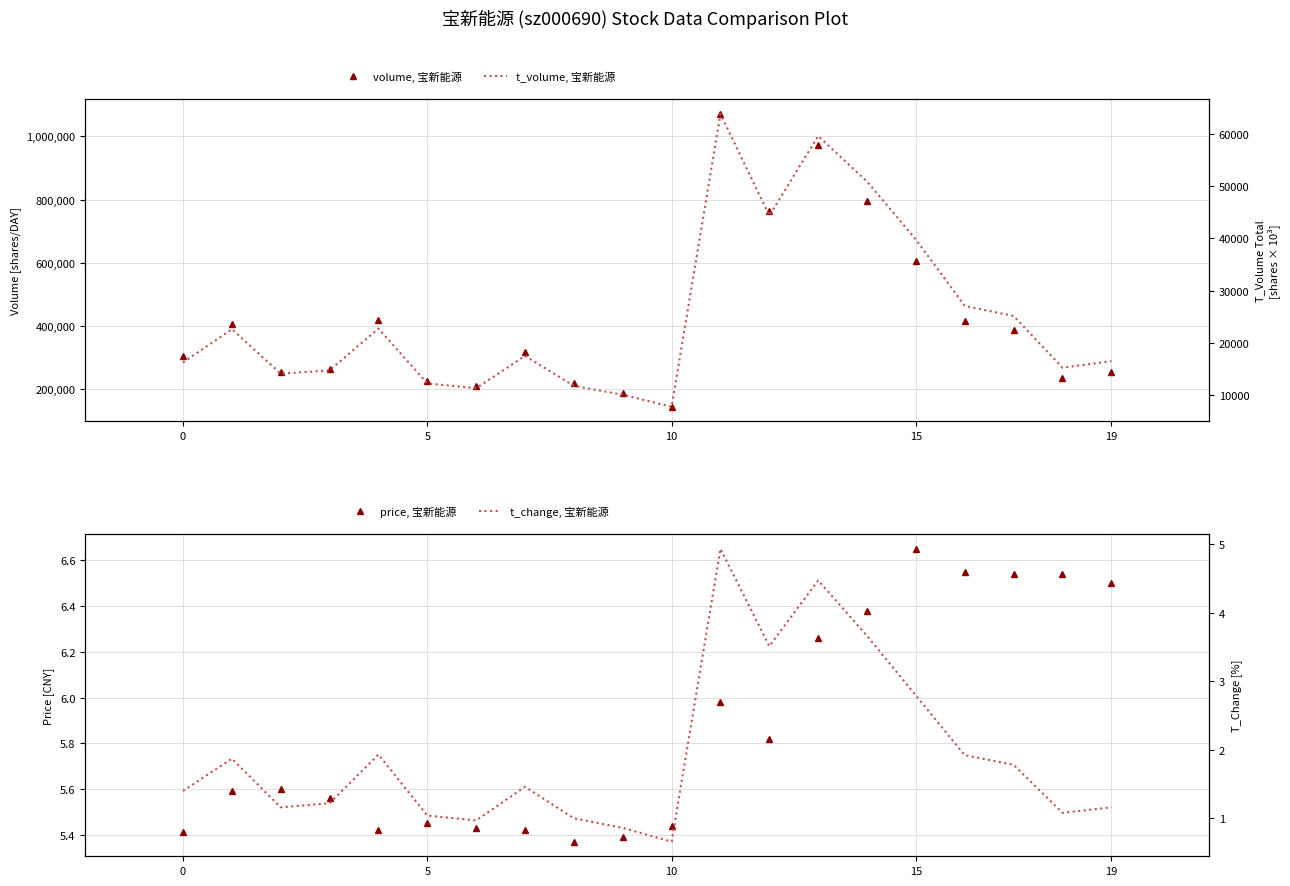

Between 16 and 10, which is larger?

16